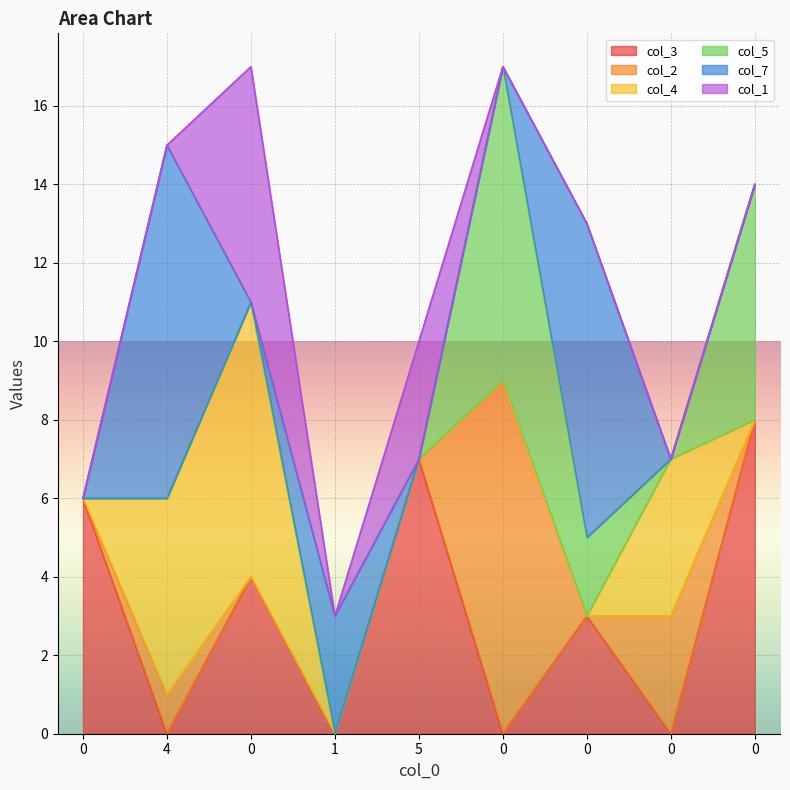

Rank the series at 1 from lowest to highest value.

col_3, col_2, col_4, col_5, col_1, col_7